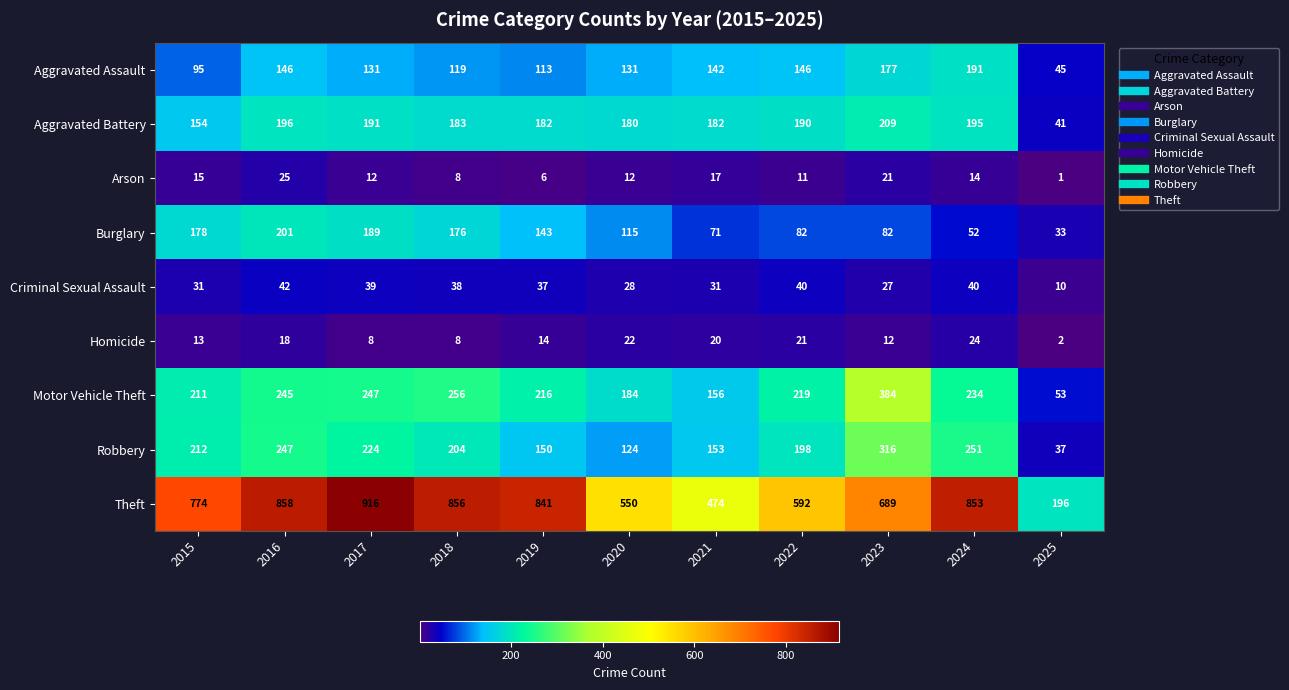

What is the difference between the highest and lowest values at 2019?

835